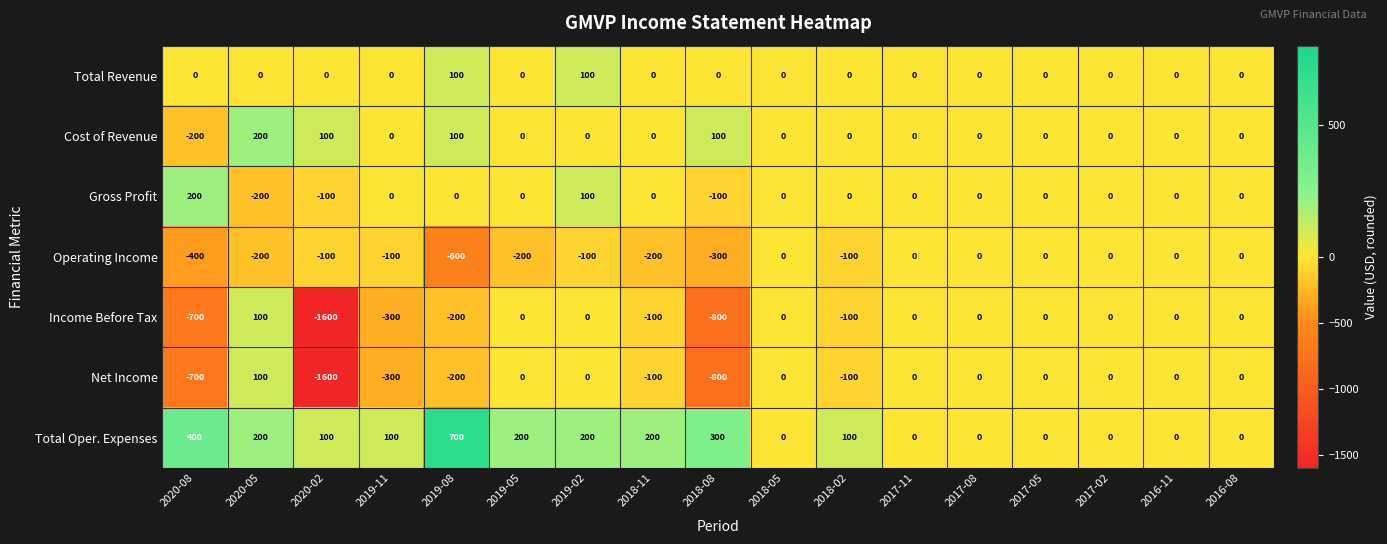

Is it true that Total Oper. Expenses equals 398 at 2017-05?

False